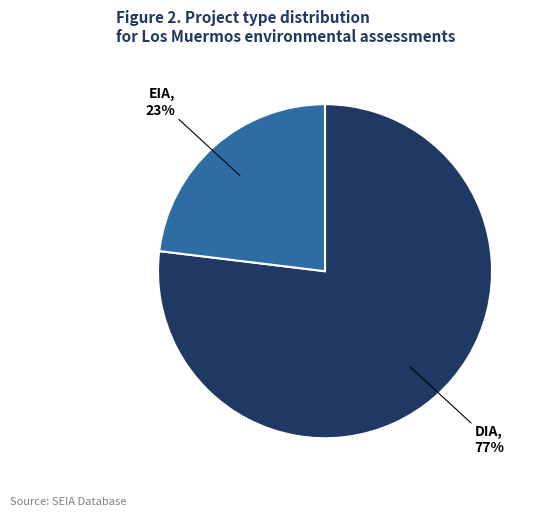

Is there a majority slice in this chart?

Yes